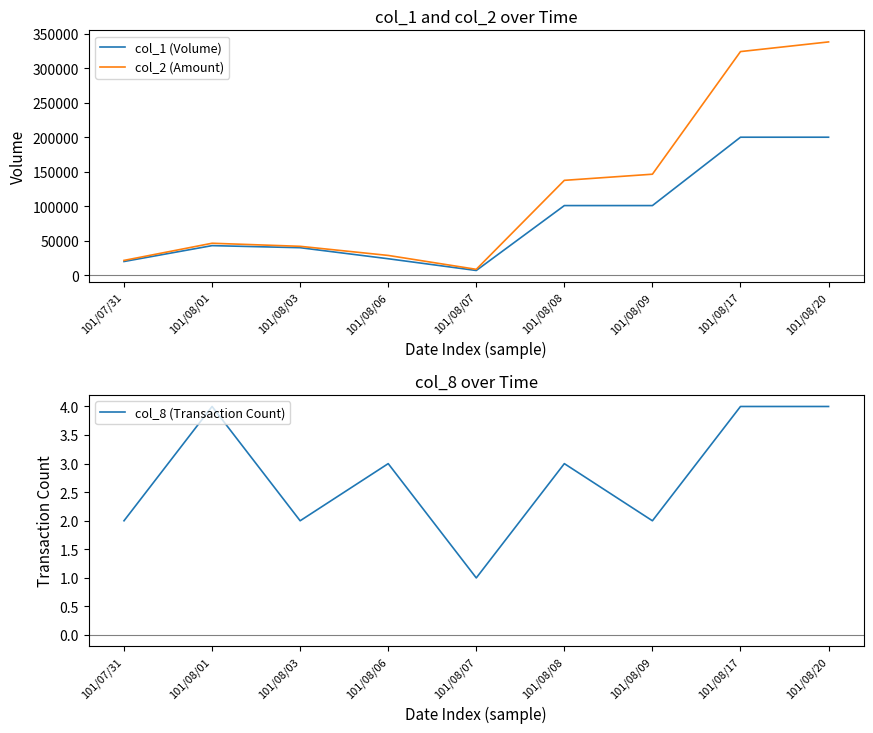

What is the difference between the highest and lowest values at 101/08/06?

28797